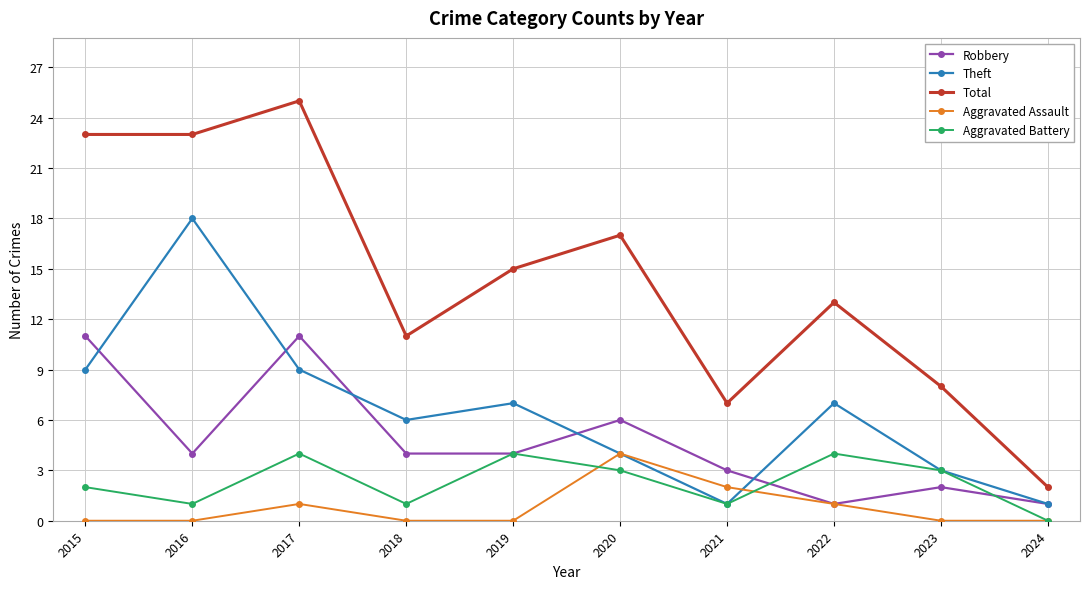

What is the minimum value for Total?

2